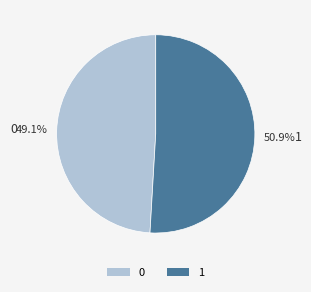

Approximately how many times larger is the value at 0 compared to 1?

1.0